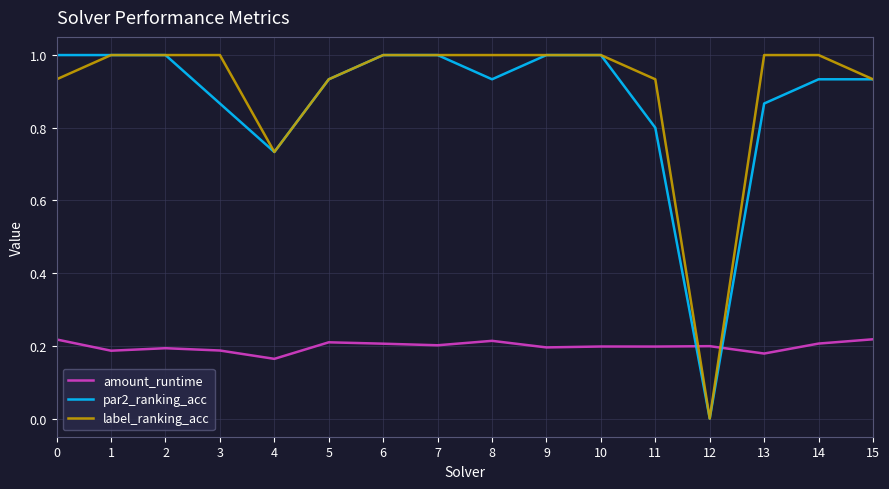

What is the difference between the highest and lowest values at 1?

0.8